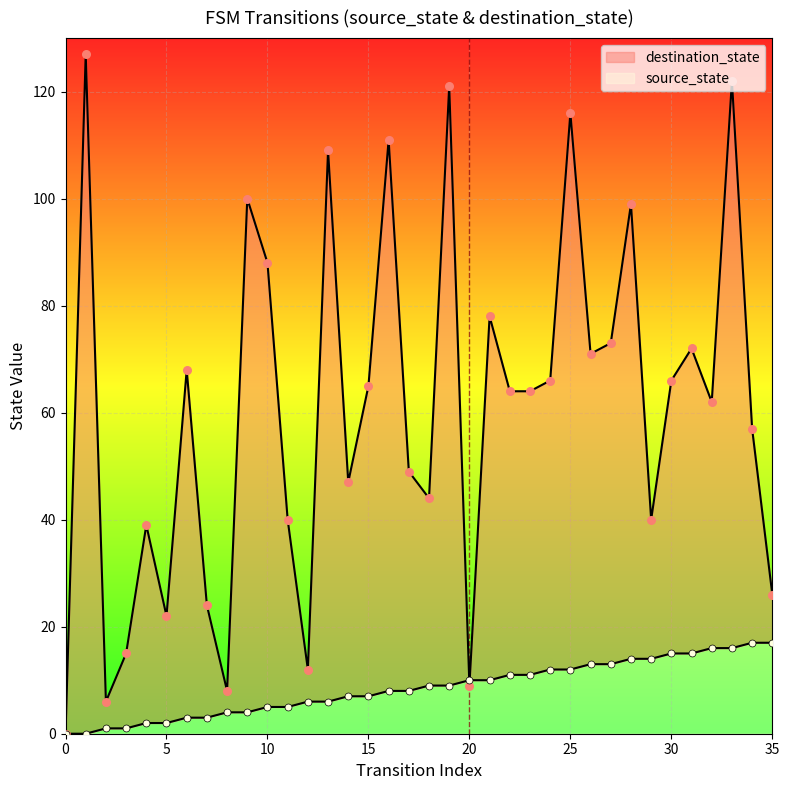

Which series has the largest total across all categories?

destination_state